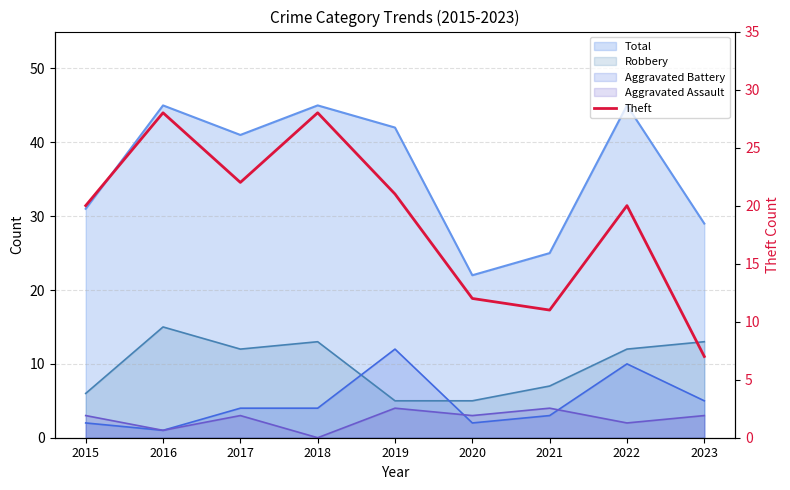

The chart shows a value of 28 at 2018. True or false?

True